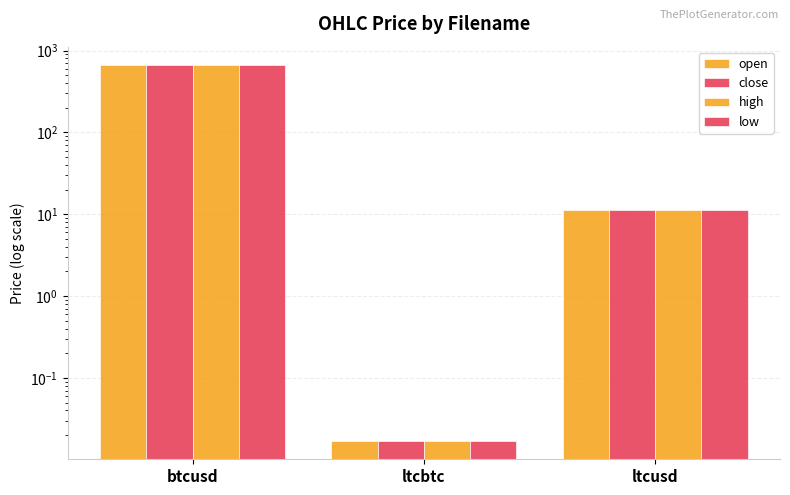

Reading left to right, extract all data points from this chart.

open: btcusd=657.2	ltcbtc=0.0	ltcusd=11.3
close: btcusd=657.2	ltcbtc=0.0	ltcusd=11.3
high: btcusd=657.2	ltcbtc=0.0	ltcusd=11.3
low: btcusd=657.2	ltcbtc=0.0	ltcusd=11.3